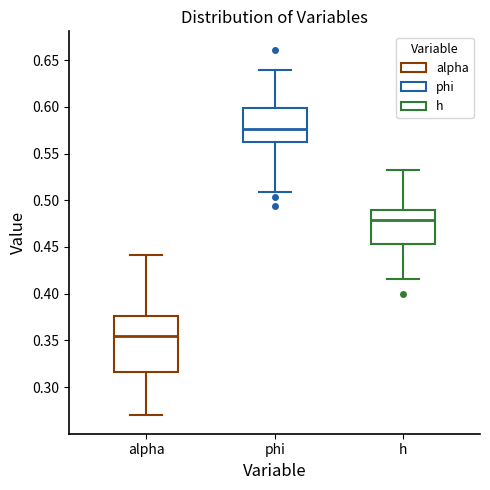

Reading left to right, transcribe this box plot: for each box, give where its median line is, the range the box spans, and where its two whiskers end, as read against the y-axis. The values are not printed on the chart, so give them approximately, as read against the axis.

alpha: median 0.355, box 0.315 to 0.375, whiskers 0.270 to 0.440
phi: median 0.575, box 0.560 to 0.600, whiskers 0.510 to 0.640
h: median 0.480, box 0.455 to 0.490, whiskers 0.415 to 0.535